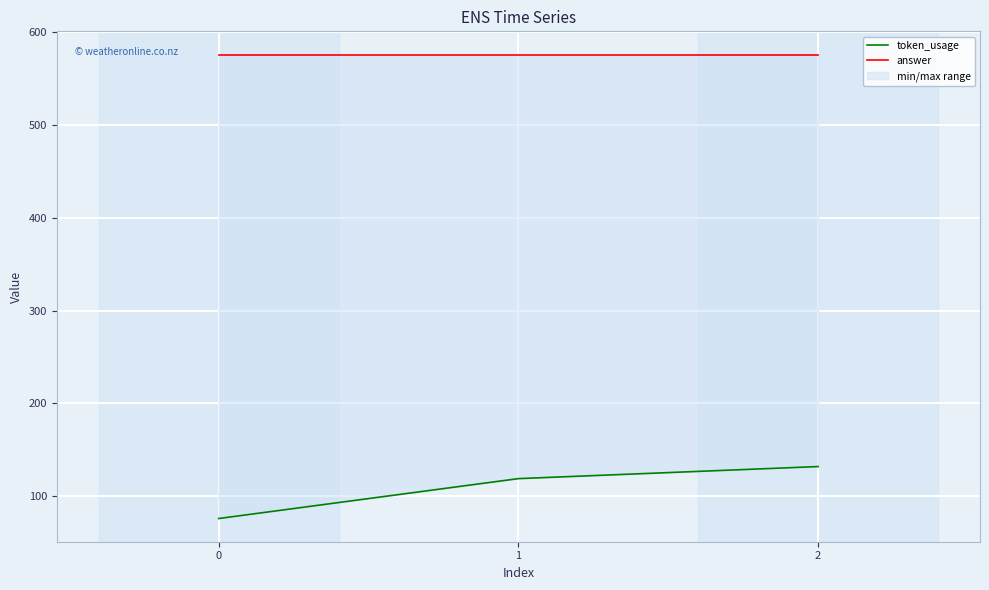

Between 0 and 2, which series saw the biggest shift?

token_usage